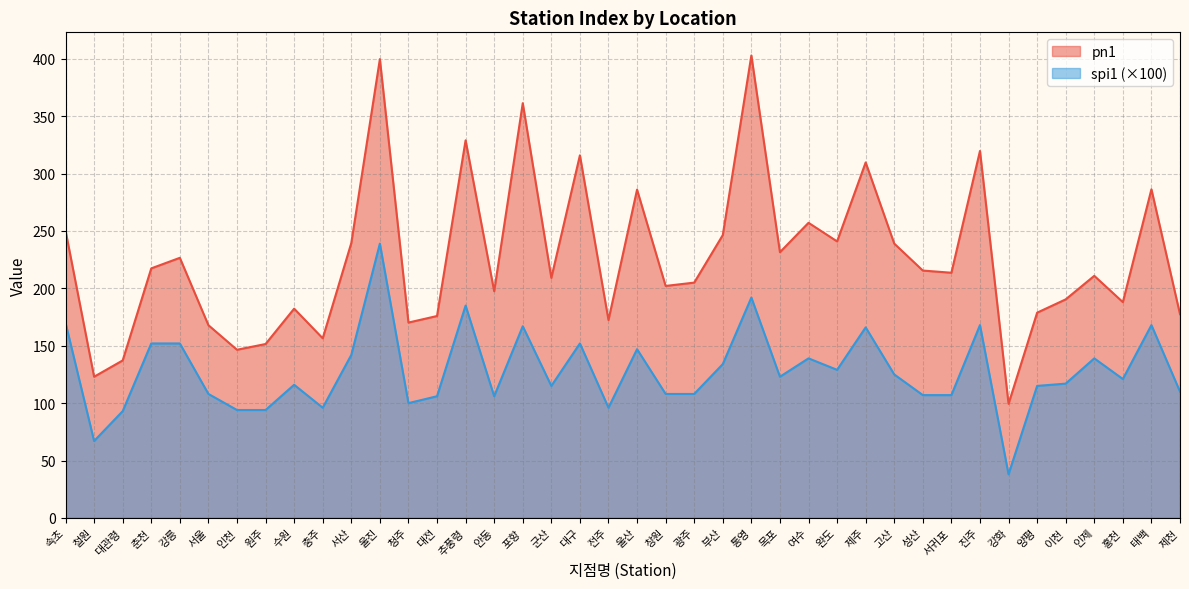

Is it true that spi1 equals 56.1 at 강화?

False